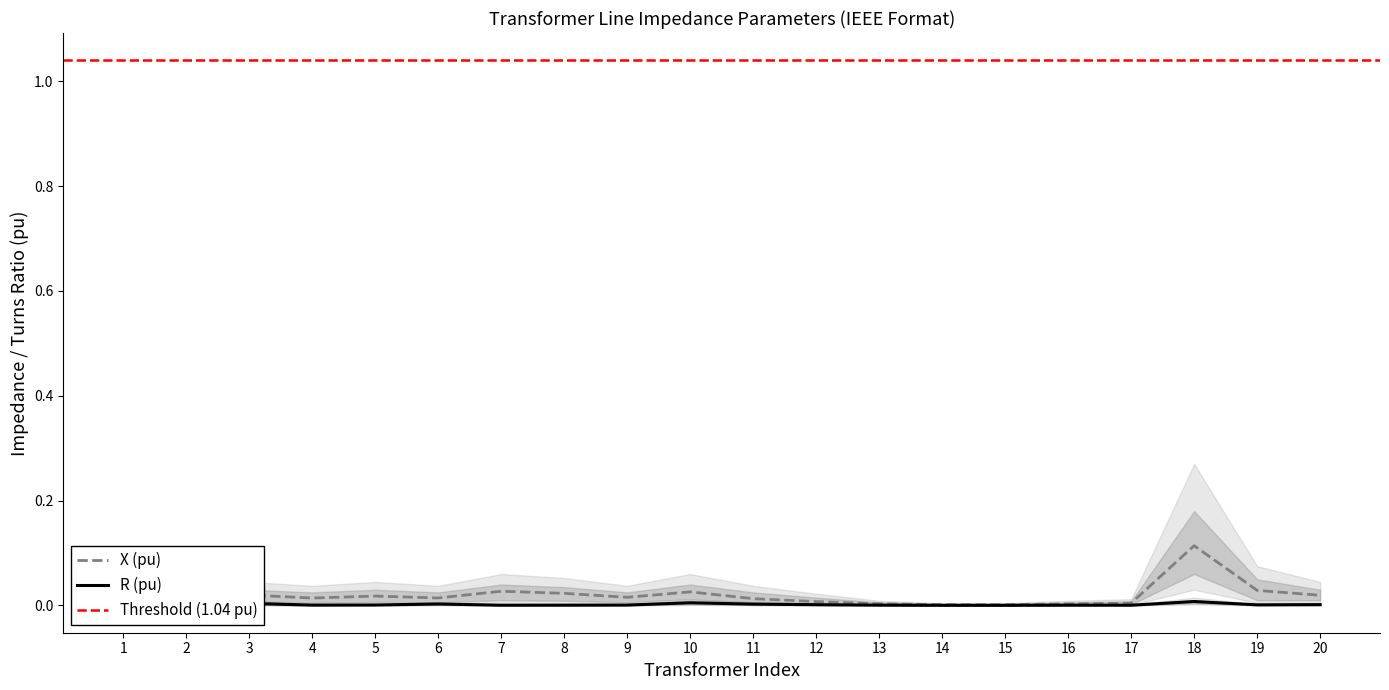

Where is the first local minimum for R (pu)?

4